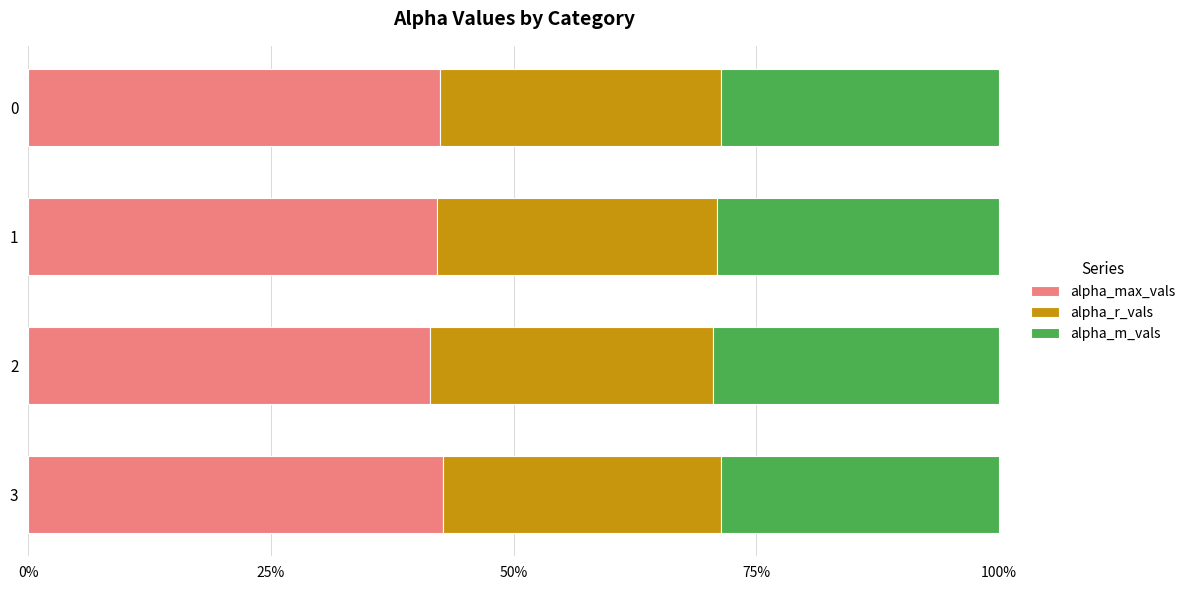

What is the total value across all series at 2?

100.0